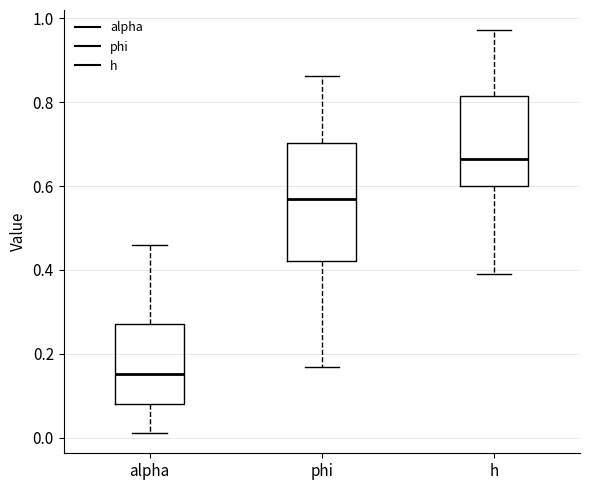

Which box has the highest median line?

h